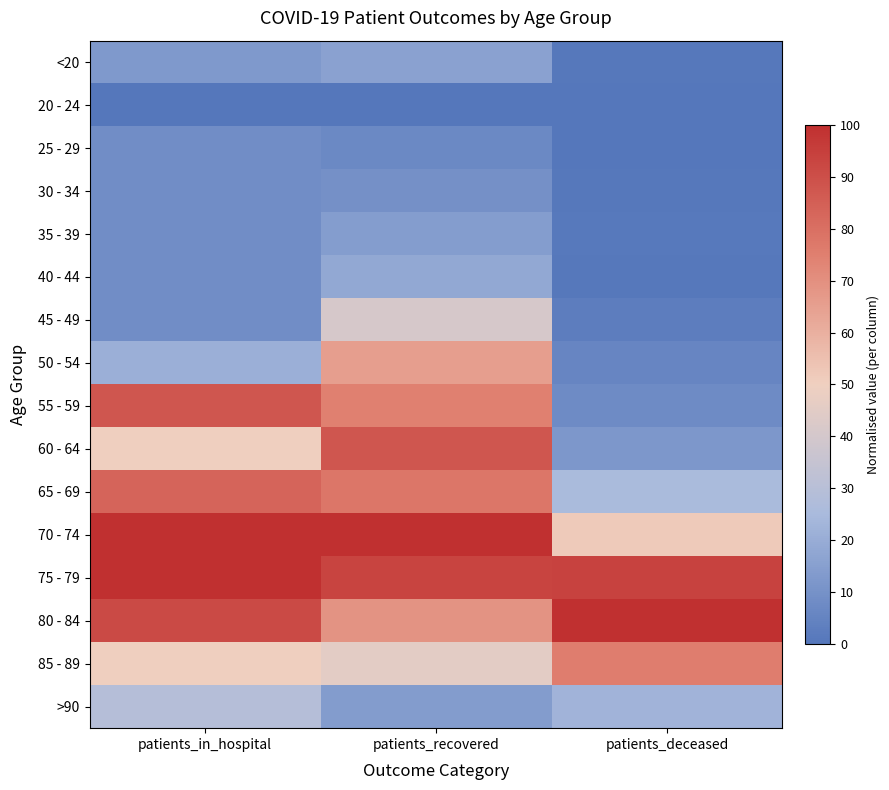

At which category is the sum across all series the highest?

patients_recovered